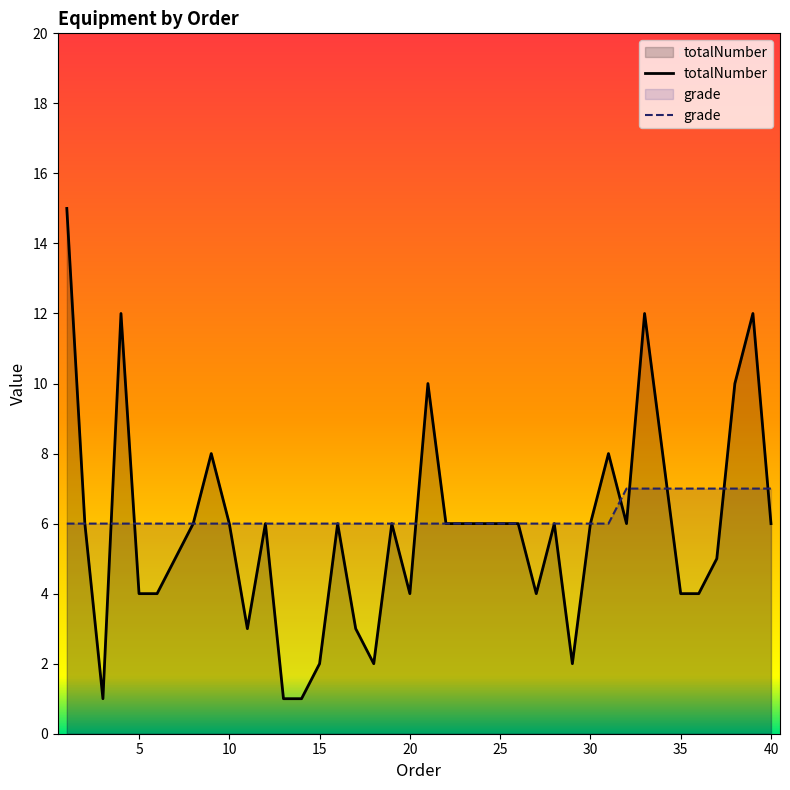

How many data points in grade are above 6?

9